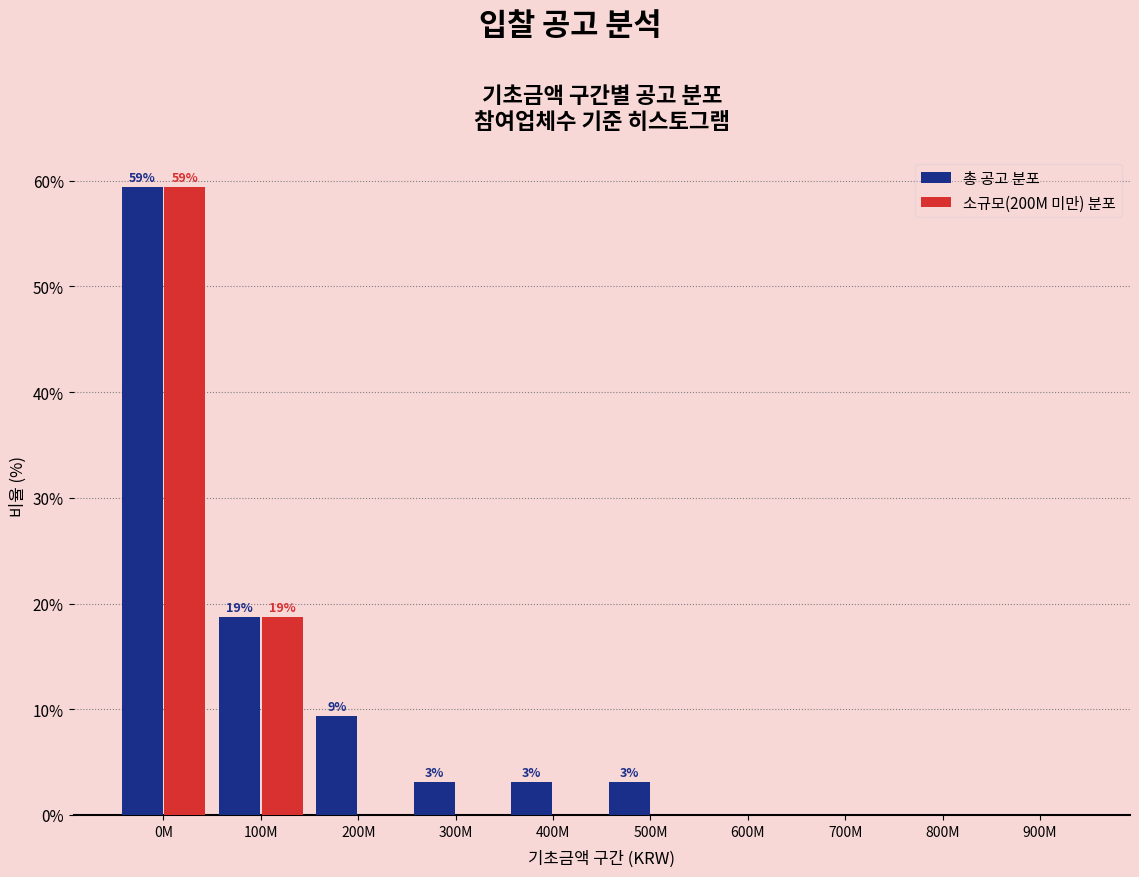

Reading left to right, transcribe all the data shown in this chart.

총 공고 분포: 0M=59.4	100M=18.8	200M=9.4	300M=3.1	400M=3.1	500M=3.1	600M=0.0	700M=0.0	800M=0.0	900M=0.0
소규모(200M 미만) 분포: 0M=59.4	100M=18.8	200M=0.0	300M=0.0	400M=0.0	500M=0.0	600M=0.0	700M=0.0	800M=0.0	900M=0.0